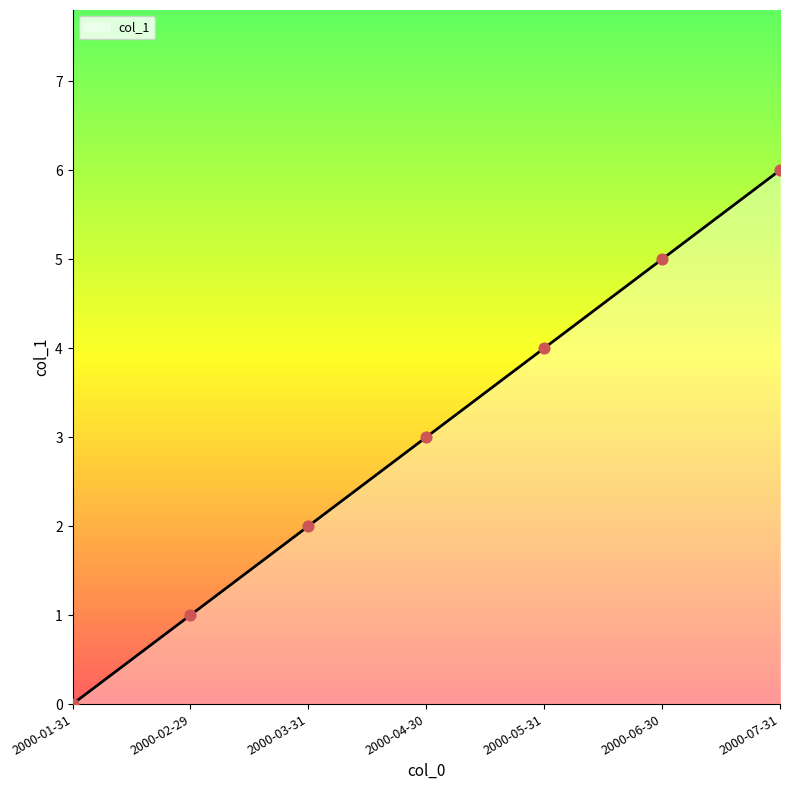

What is the change in value from 2000-03-31 to 2000-06-30?

+3